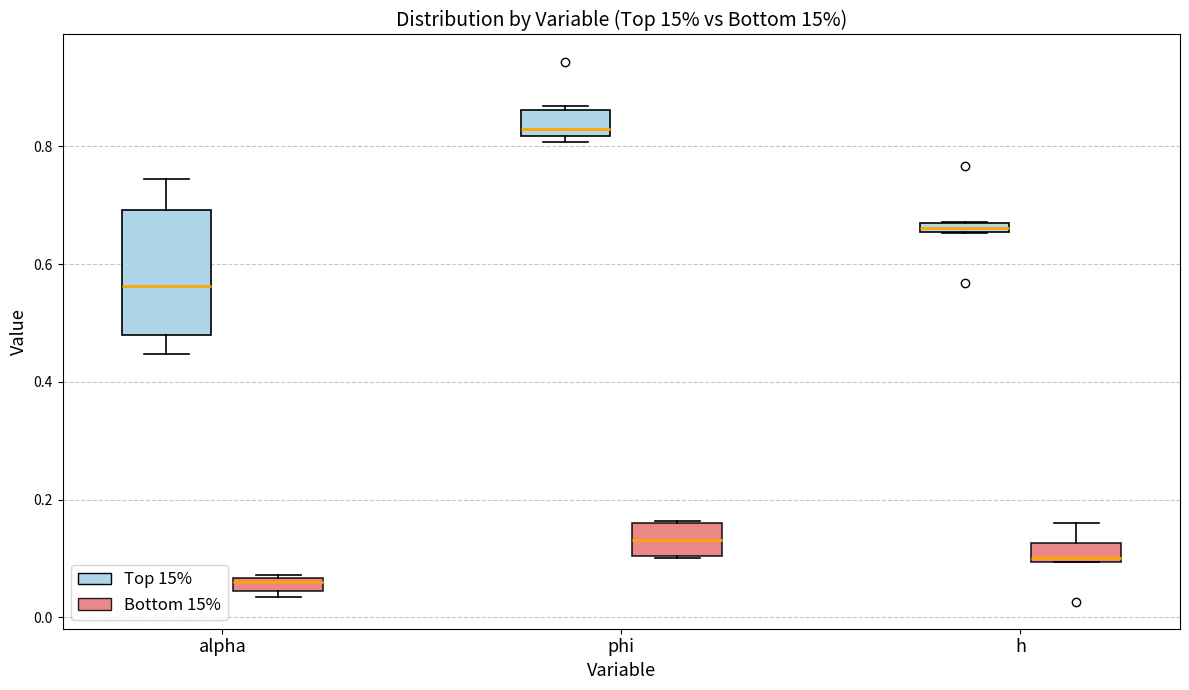

Where is the upper edge of the box for phi (Top 15%) on the y-axis? The values are not printed on the chart, so give them approximately, as read against the axis.

0.86